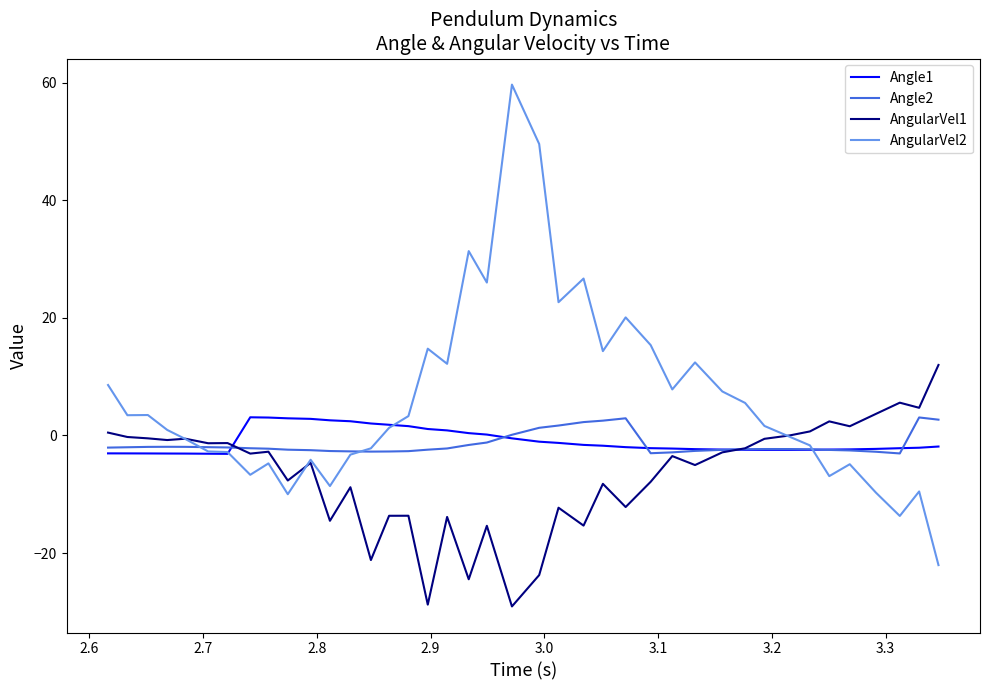

Which series has the widest spread of values?

AngularVel2